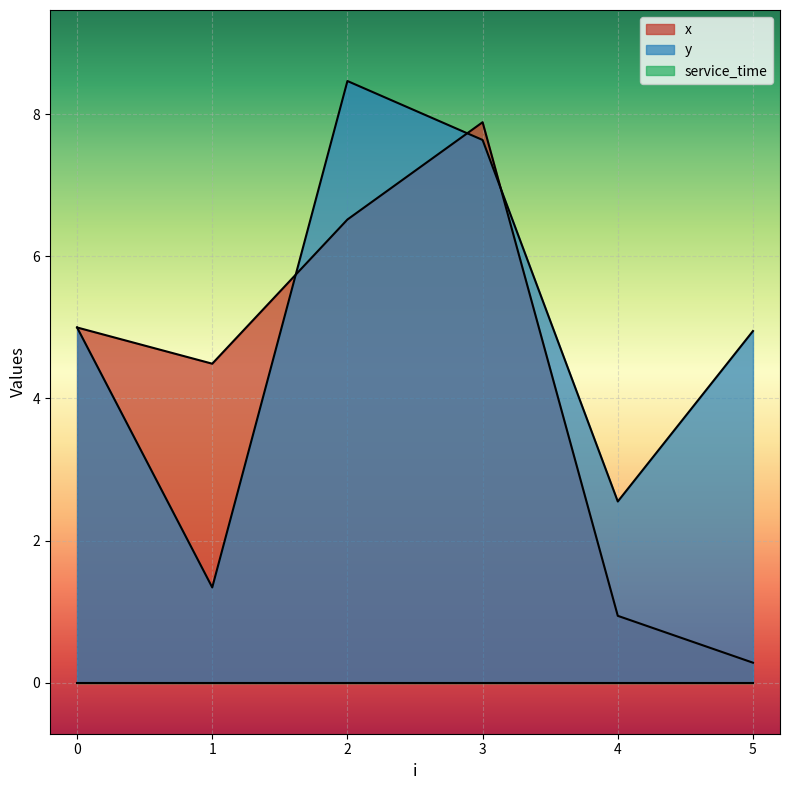

True or false: x has more than 1 interior local peaks.

False